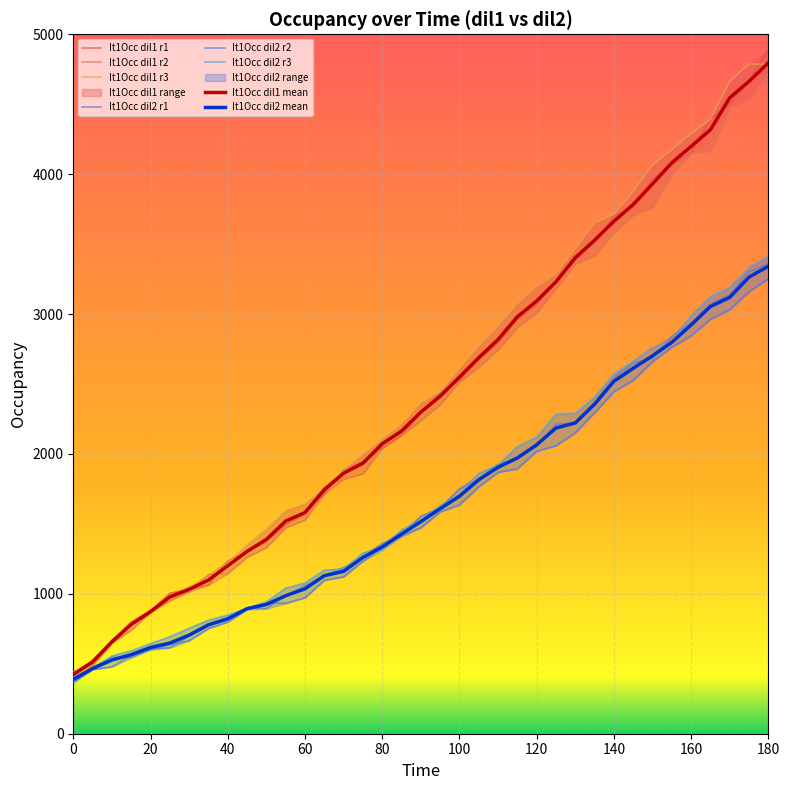

True or false: It1Occ dil2 r3 and It1Occ dil1 r2 intersect in this chart.

False